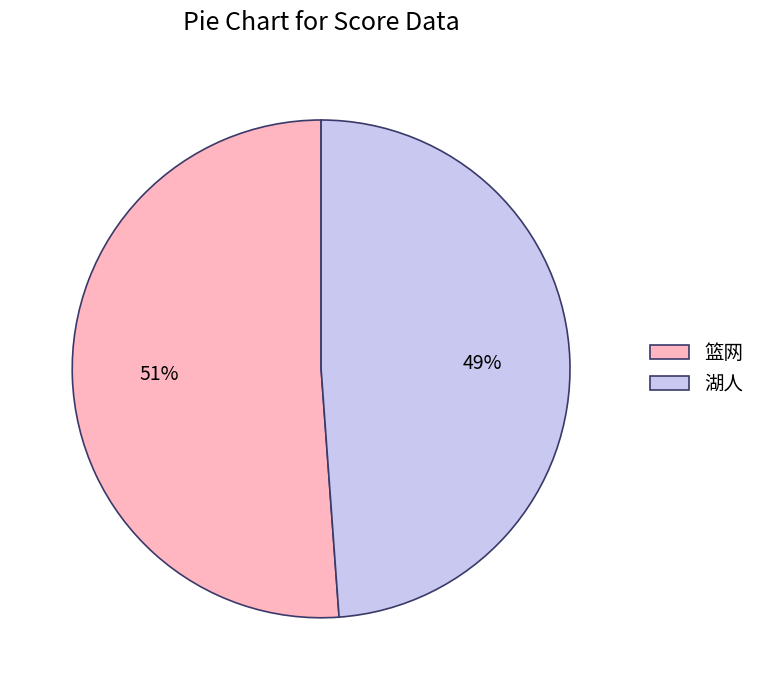

Which slice is the smallest?

湖人